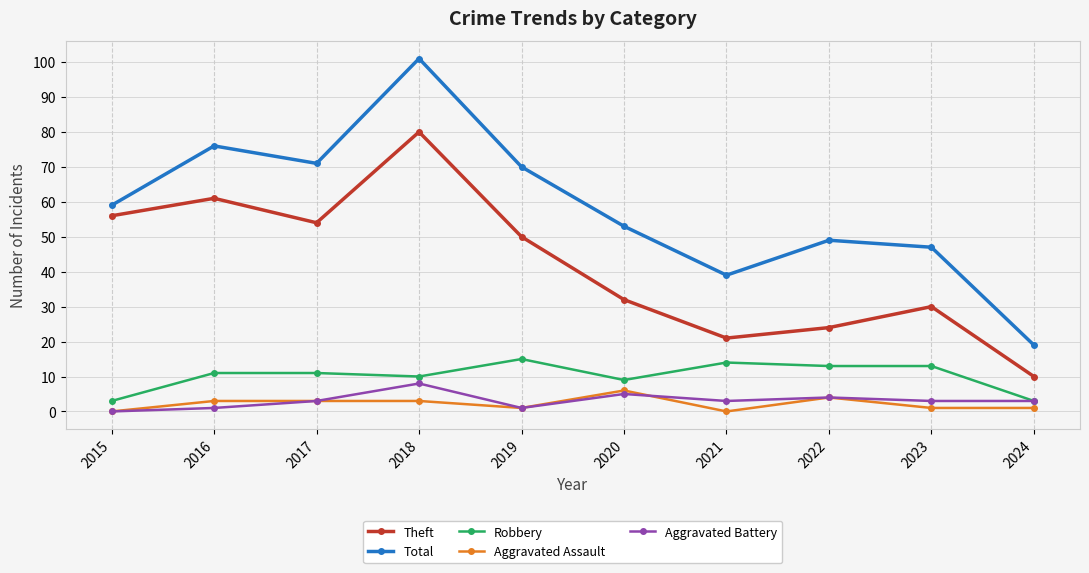

Does the chart display data point markers on the line(s)?

Yes